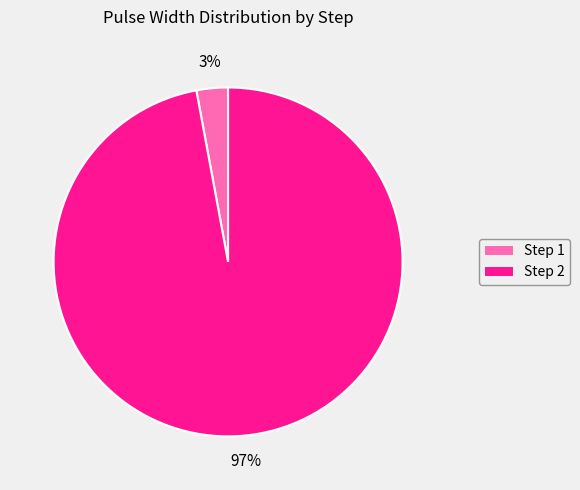

What percentage is the Step 2 slice, to the nearest percent?

97%